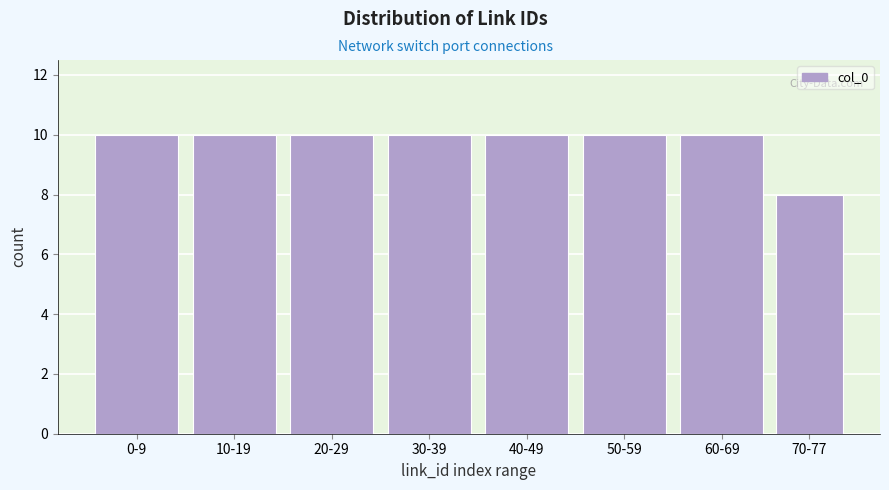

Reading left to right, extract all data points from this chart.

10	10	10	10	10	10	10	8